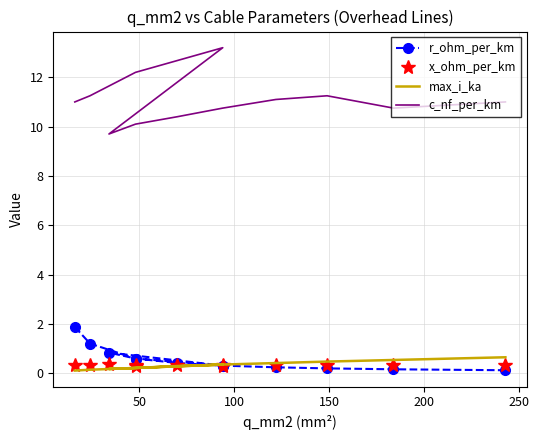

At how many categories does at least one series exceed 4?

12